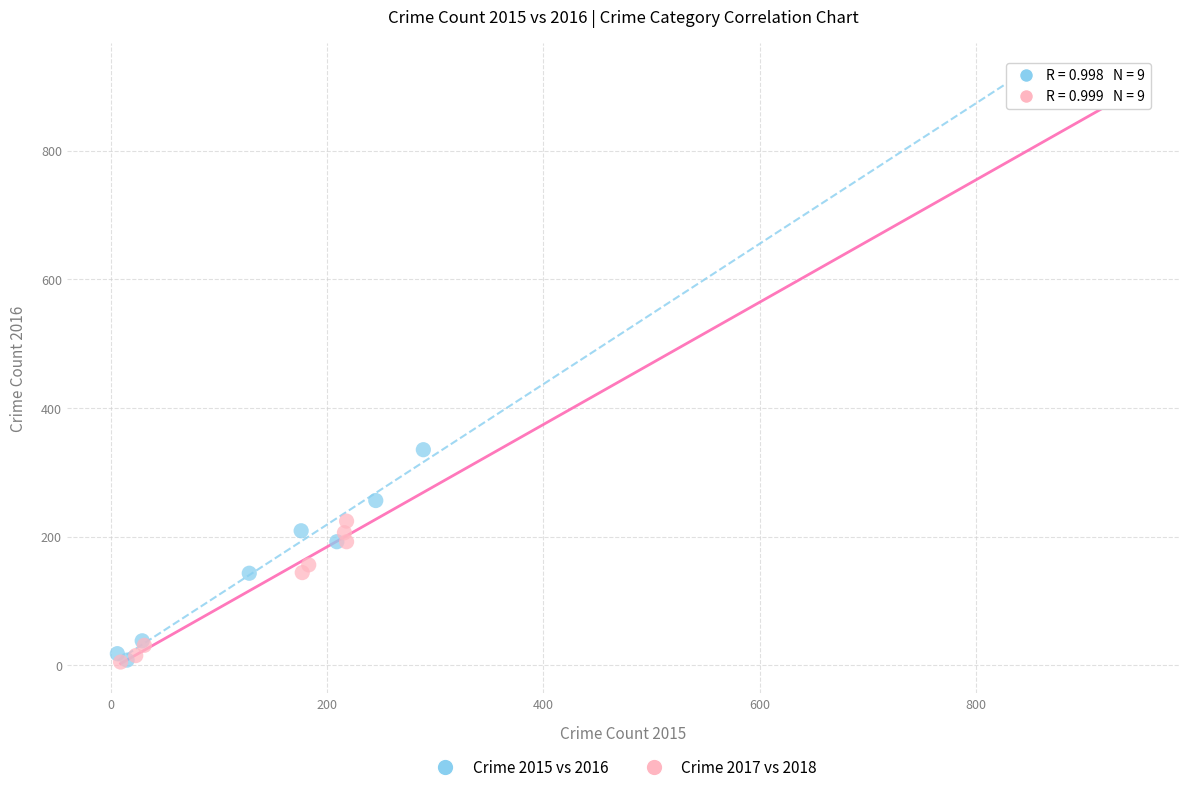

Which series has the widest spread of Y values?

Crime 2015 vs 2016